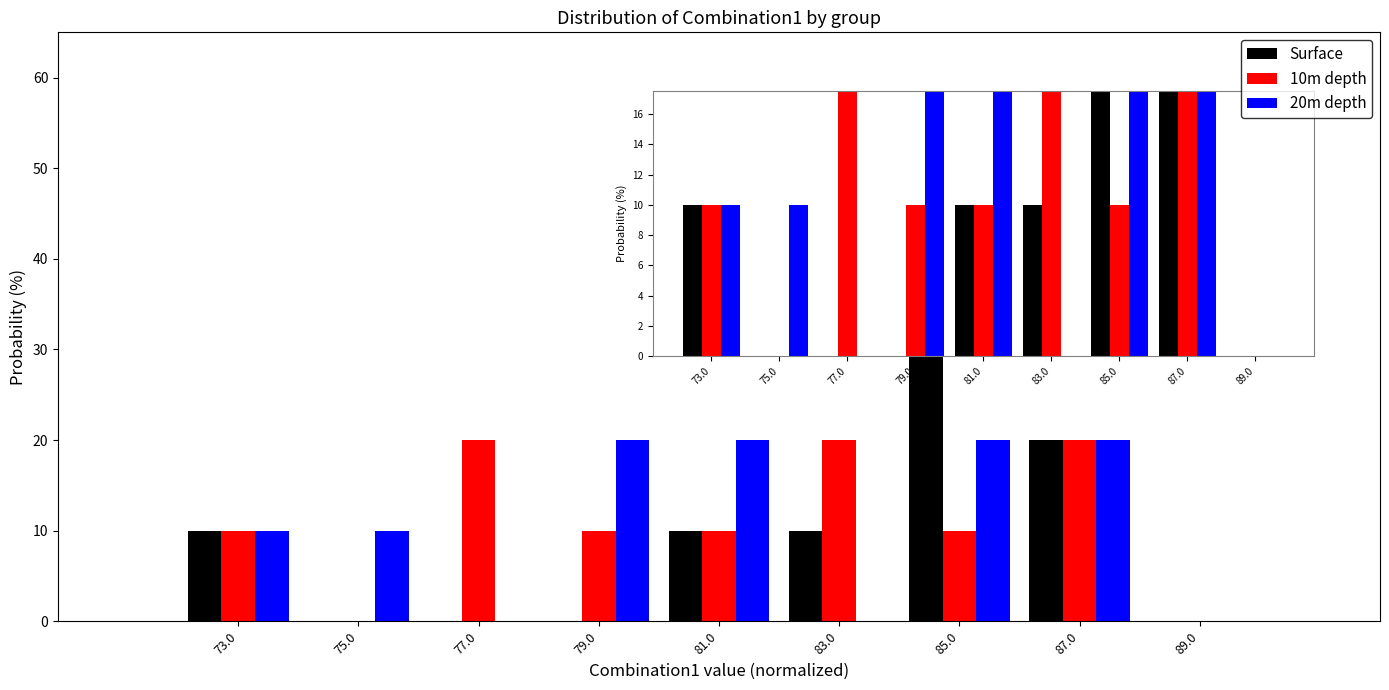

What is the height of the 10m depth bar covering 78 to 80 on the x-axis? The values are not printed on the chart, so give them approximately, as read against the axis.

10